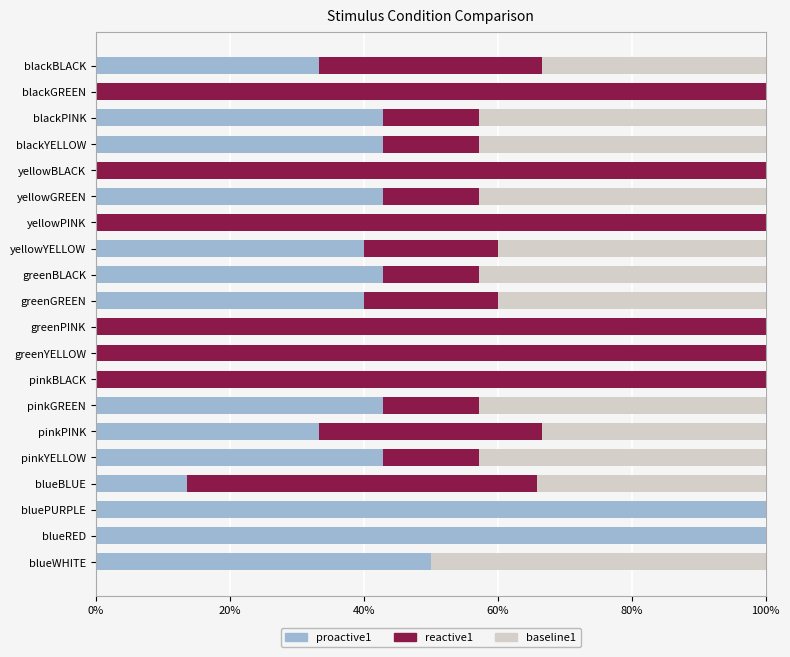

What are all the series names shown in the legend?

proactive1, reactive1, baseline1